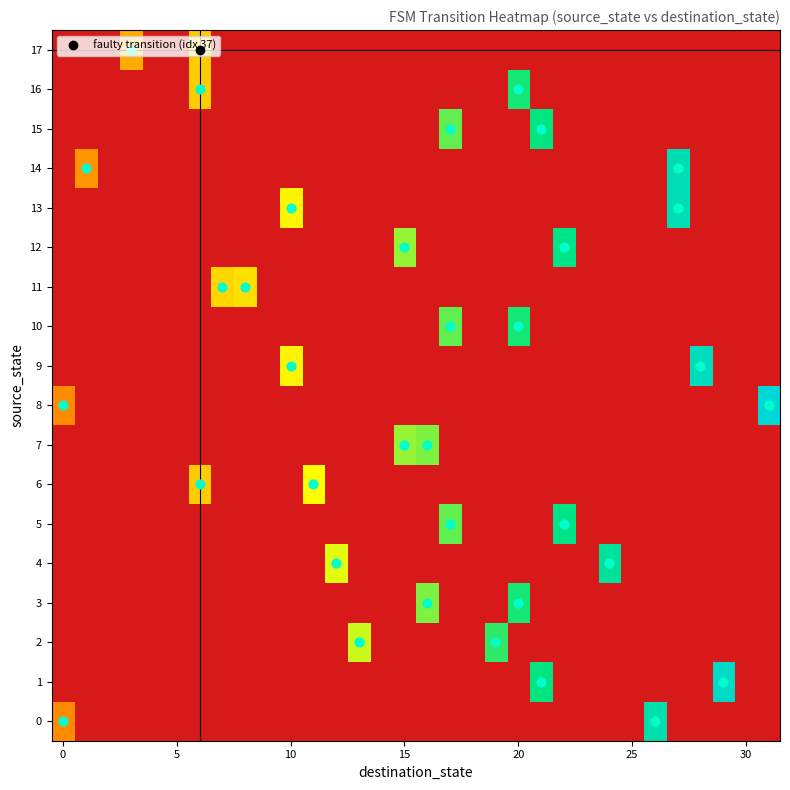

Reading left to right, list all the values displayed in this chart.

0: 0.0	-0.3	-0.3	-0.3	-0.3	-0.3	-0.3	-0.3	-0.3	-0.3	-0.3	-0.3	-0.3	-0.3	-0.3	-0.3	-0.3	-0.3	-0.3	-0.3	-0.3	-0.3	-0.3	-0.3	-0.3	-0.3	0.8	-0.3	-0.3	-0.3	-0.3	-0.3
1: -0.3	-0.3	-0.3	-0.3	-0.3	-0.3	-0.3	-0.3	-0.3	-0.3	-0.3	-0.3	-0.3	-0.3	-0.3	-0.3	-0.3	-0.3	-0.3	-0.3	-0.3	0.7	-0.3	-0.3	-0.3	-0.3	-0.3	-0.3	-0.3	0.9	-0.3	-0.3
2: -0.3	-0.3	-0.3	-0.3	-0.3	-0.3	-0.3	-0.3	-0.3	-0.3	-0.3	-0.3	-0.3	0.4	-0.3	-0.3	-0.3	-0.3	-0.3	0.6	-0.3	-0.3	-0.3	-0.3	-0.3	-0.3	-0.3	-0.3	-0.3	-0.3	-0.3	-0.3
3: -0.3	-0.3	-0.3	-0.3	-0.3	-0.3	-0.3	-0.3	-0.3	-0.3	-0.3	-0.3	-0.3	-0.3	-0.3	-0.3	0.5	-0.3	-0.3	-0.3	0.6	-0.3	-0.3	-0.3	-0.3	-0.3	-0.3	-0.3	-0.3	-0.3	-0.3	-0.3
4: -0.3	-0.3	-0.3	-0.3	-0.3	-0.3	-0.3	-0.3	-0.3	-0.3	-0.3	-0.3	0.4	-0.3	-0.3	-0.3	-0.3	-0.3	-0.3	-0.3	-0.3	-0.3	-0.3	-0.3	0.8	-0.3	-0.3	-0.3	-0.3	-0.3	-0.3	-0.3
5: -0.3	-0.3	-0.3	-0.3	-0.3	-0.3	-0.3	-0.3	-0.3	-0.3	-0.3	-0.3	-0.3	-0.3	-0.3	-0.3	-0.3	0.5	-0.3	-0.3	-0.3	-0.3	0.7	-0.3	-0.3	-0.3	-0.3	-0.3	-0.3	-0.3	-0.3	-0.3
6: -0.3	-0.3	-0.3	-0.3	-0.3	-0.3	0.2	-0.3	-0.3	-0.3	-0.3	0.4	-0.3	-0.3	-0.3	-0.3	-0.3	-0.3	-0.3	-0.3	-0.3	-0.3	-0.3	-0.3	-0.3	-0.3	-0.3	-0.3	-0.3	-0.3	-0.3	-0.3
7: -0.3	-0.3	-0.3	-0.3	-0.3	-0.3	-0.3	-0.3	-0.3	-0.3	-0.3	-0.3	-0.3	-0.3	-0.3	0.5	0.5	-0.3	-0.3	-0.3	-0.3	-0.3	-0.3	-0.3	-0.3	-0.3	-0.3	-0.3	-0.3	-0.3	-0.3	-0.3
8: 0.0	-0.3	-0.3	-0.3	-0.3	-0.3	-0.3	-0.3	-0.3	-0.3	-0.3	-0.3	-0.3	-0.3	-0.3	-0.3	-0.3	-0.3	-0.3	-0.3	-0.3	-0.3	-0.3	-0.3	-0.3	-0.3	-0.3	-0.3	-0.3	-0.3	-0.3	1.0
9: -0.3	-0.3	-0.3	-0.3	-0.3	-0.3	-0.3	-0.3	-0.3	-0.3	0.3	-0.3	-0.3	-0.3	-0.3	-0.3	-0.3	-0.3	-0.3	-0.3	-0.3	-0.3	-0.3	-0.3	-0.3	-0.3	-0.3	-0.3	0.9	-0.3	-0.3	-0.3
10: -0.3	-0.3	-0.3	-0.3	-0.3	-0.3	-0.3	-0.3	-0.3	-0.3	-0.3	-0.3	-0.3	-0.3	-0.3	-0.3	-0.3	0.5	-0.3	-0.3	0.6	-0.3	-0.3	-0.3	-0.3	-0.3	-0.3	-0.3	-0.3	-0.3	-0.3	-0.3
11: -0.3	-0.3	-0.3	-0.3	-0.3	-0.3	-0.3	0.2	0.3	-0.3	-0.3	-0.3	-0.3	-0.3	-0.3	-0.3	-0.3	-0.3	-0.3	-0.3	-0.3	-0.3	-0.3	-0.3	-0.3	-0.3	-0.3	-0.3	-0.3	-0.3	-0.3	-0.3
12: -0.3	-0.3	-0.3	-0.3	-0.3	-0.3	-0.3	-0.3	-0.3	-0.3	-0.3	-0.3	-0.3	-0.3	-0.3	0.5	-0.3	-0.3	-0.3	-0.3	-0.3	-0.3	0.7	-0.3	-0.3	-0.3	-0.3	-0.3	-0.3	-0.3	-0.3	-0.3
13: -0.3	-0.3	-0.3	-0.3	-0.3	-0.3	-0.3	-0.3	-0.3	-0.3	0.3	-0.3	-0.3	-0.3	-0.3	-0.3	-0.3	-0.3	-0.3	-0.3	-0.3	-0.3	-0.3	-0.3	-0.3	-0.3	-0.3	0.9	-0.3	-0.3	-0.3	-0.3
14: -0.3	0.0	-0.3	-0.3	-0.3	-0.3	-0.3	-0.3	-0.3	-0.3	-0.3	-0.3	-0.3	-0.3	-0.3	-0.3	-0.3	-0.3	-0.3	-0.3	-0.3	-0.3	-0.3	-0.3	-0.3	-0.3	-0.3	0.9	-0.3	-0.3	-0.3	-0.3
15: -0.3	-0.3	-0.3	-0.3	-0.3	-0.3	-0.3	-0.3	-0.3	-0.3	-0.3	-0.3	-0.3	-0.3	-0.3	-0.3	-0.3	0.5	-0.3	-0.3	-0.3	0.7	-0.3	-0.3	-0.3	-0.3	-0.3	-0.3	-0.3	-0.3	-0.3	-0.3
16: -0.3	-0.3	-0.3	-0.3	-0.3	-0.3	0.2	-0.3	-0.3	-0.3	-0.3	-0.3	-0.3	-0.3	-0.3	-0.3	-0.3	-0.3	-0.3	-0.3	0.6	-0.3	-0.3	-0.3	-0.3	-0.3	-0.3	-0.3	-0.3	-0.3	-0.3	-0.3
17: -0.3	-0.3	-0.3	0.1	-0.3	-0.3	0.2	-0.3	-0.3	-0.3	-0.3	-0.3	-0.3	-0.3	-0.3	-0.3	-0.3	-0.3	-0.3	-0.3	-0.3	-0.3	-0.3	-0.3	-0.3	-0.3	-0.3	-0.3	-0.3	-0.3	-0.3	-0.3